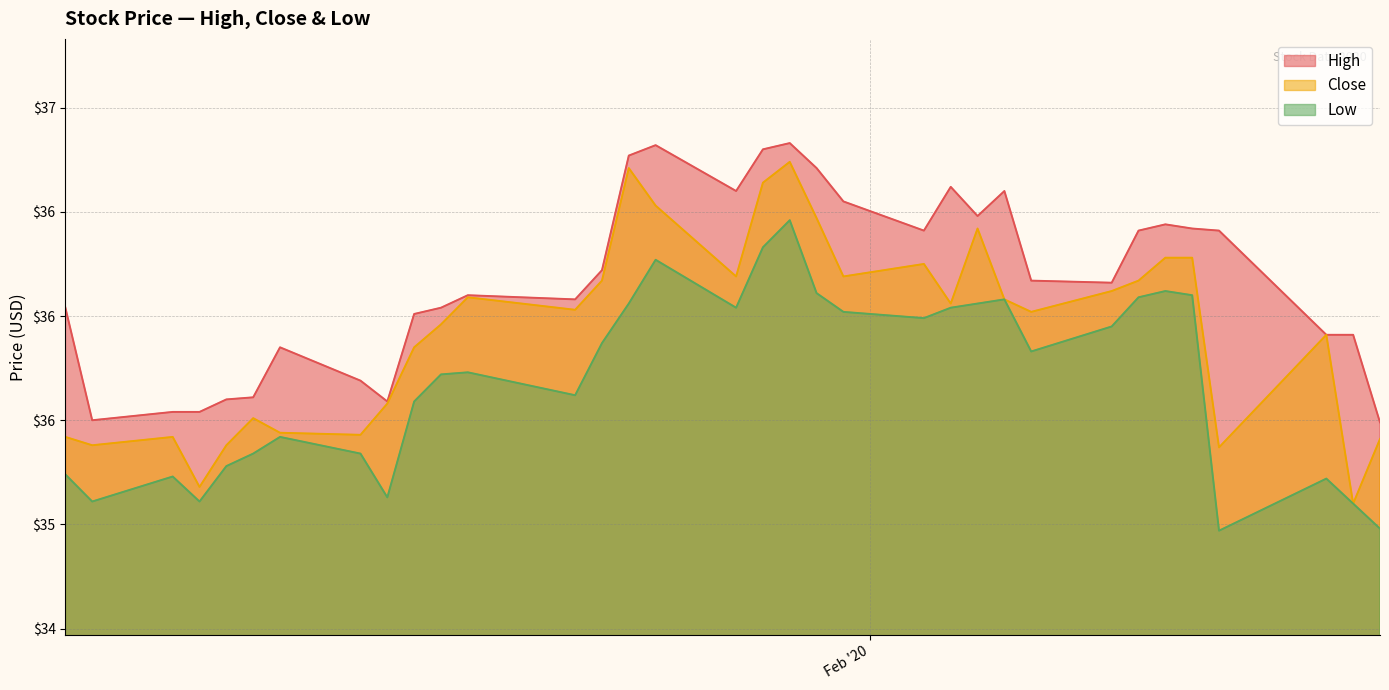

Which series has the widest spread of values?

Close